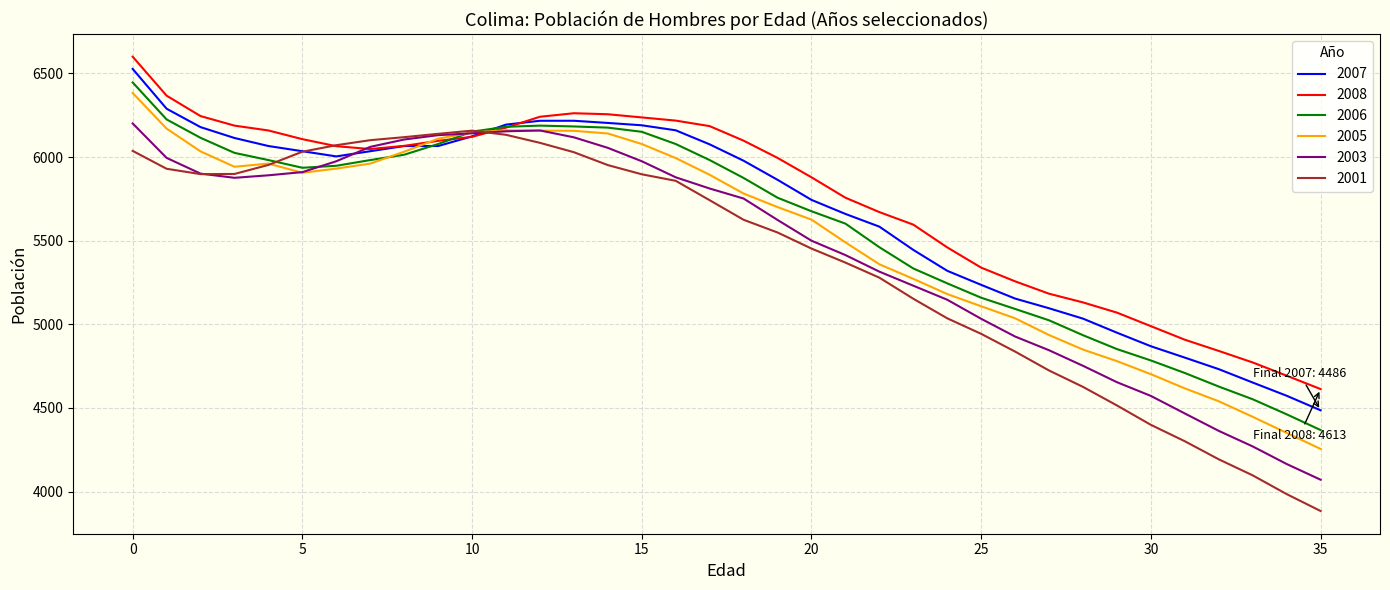

What is the maximum value shown in the chart?

6600